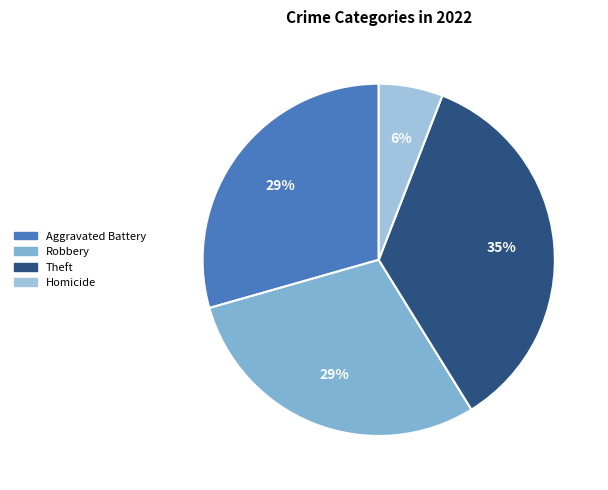

Is there any slice that represents more than half of the pie?

No